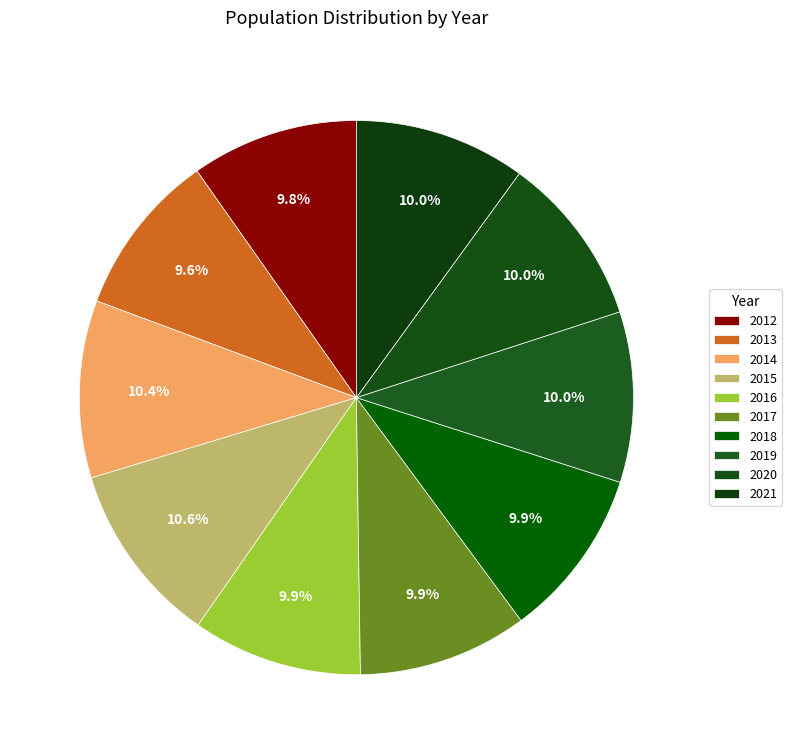

Does 2013 represent more than half of the total?

No